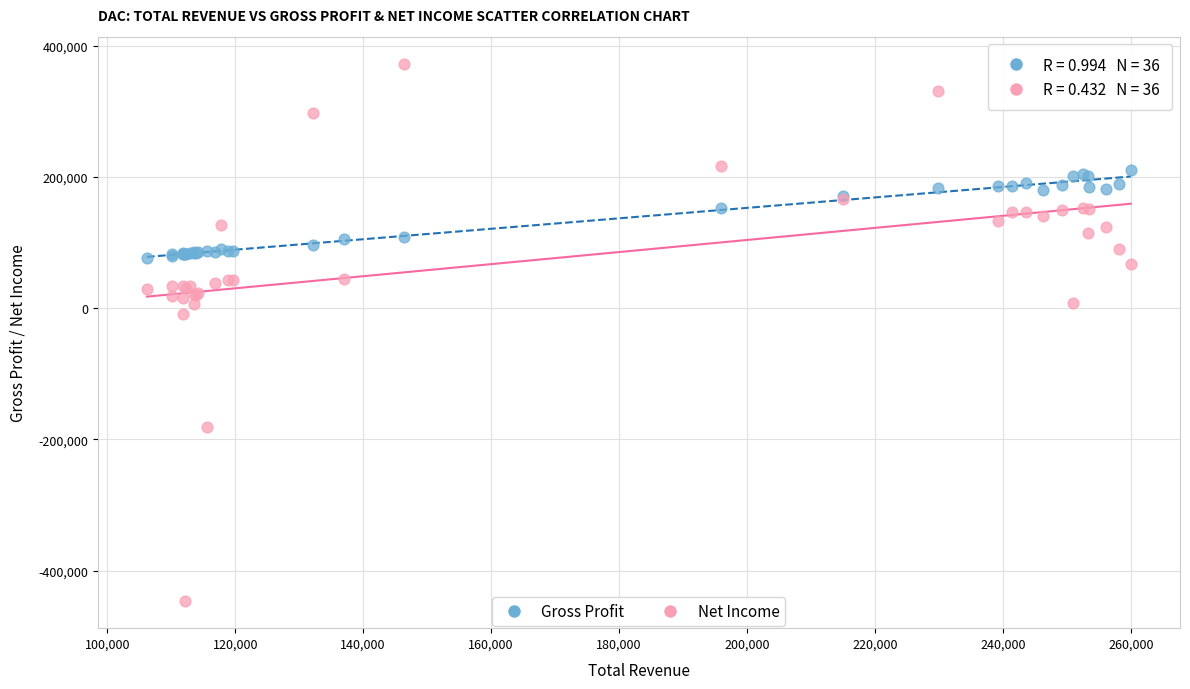

Which series reaches the maximum Y coordinate?

Net Income